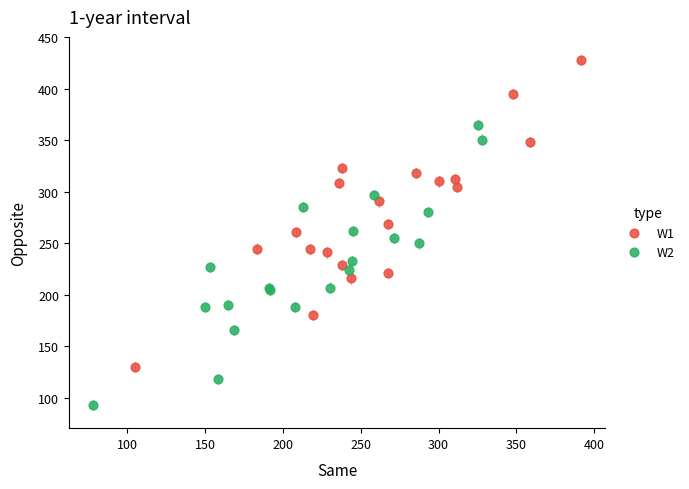

What are all the series names shown in the legend?

W1, W2